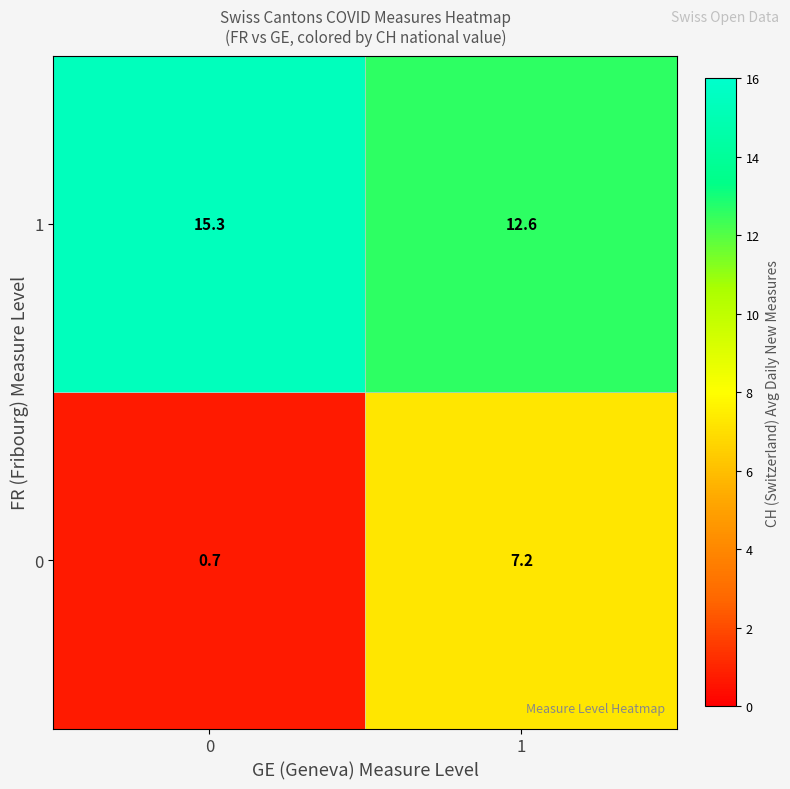

At which category is the sum across all series the highest?

1